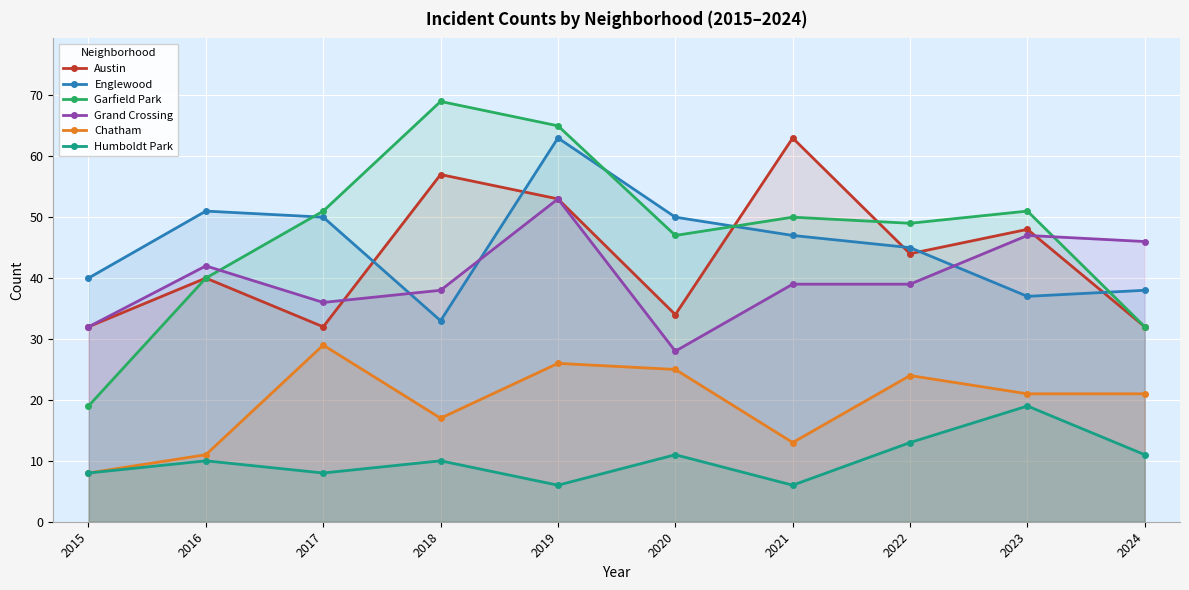

Which series has the largest total across all categories?

Garfield Park